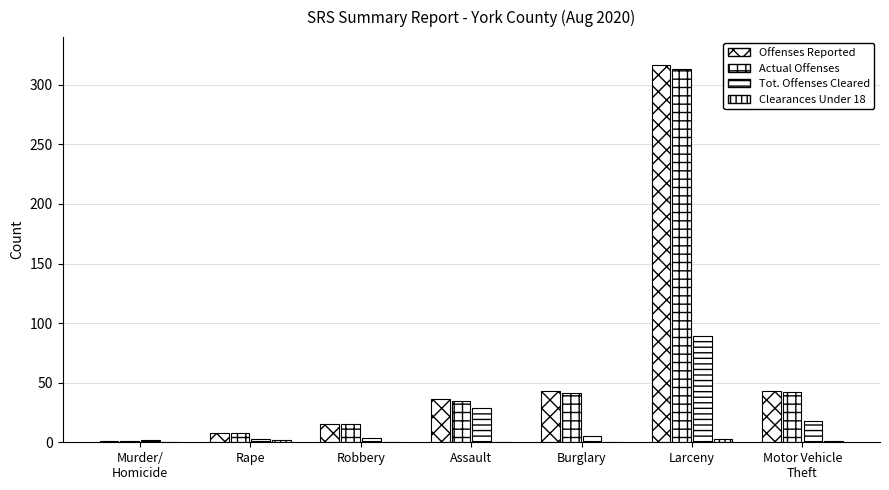

Where does the Tot. Offenses Cleared series first go above 5?

Assault